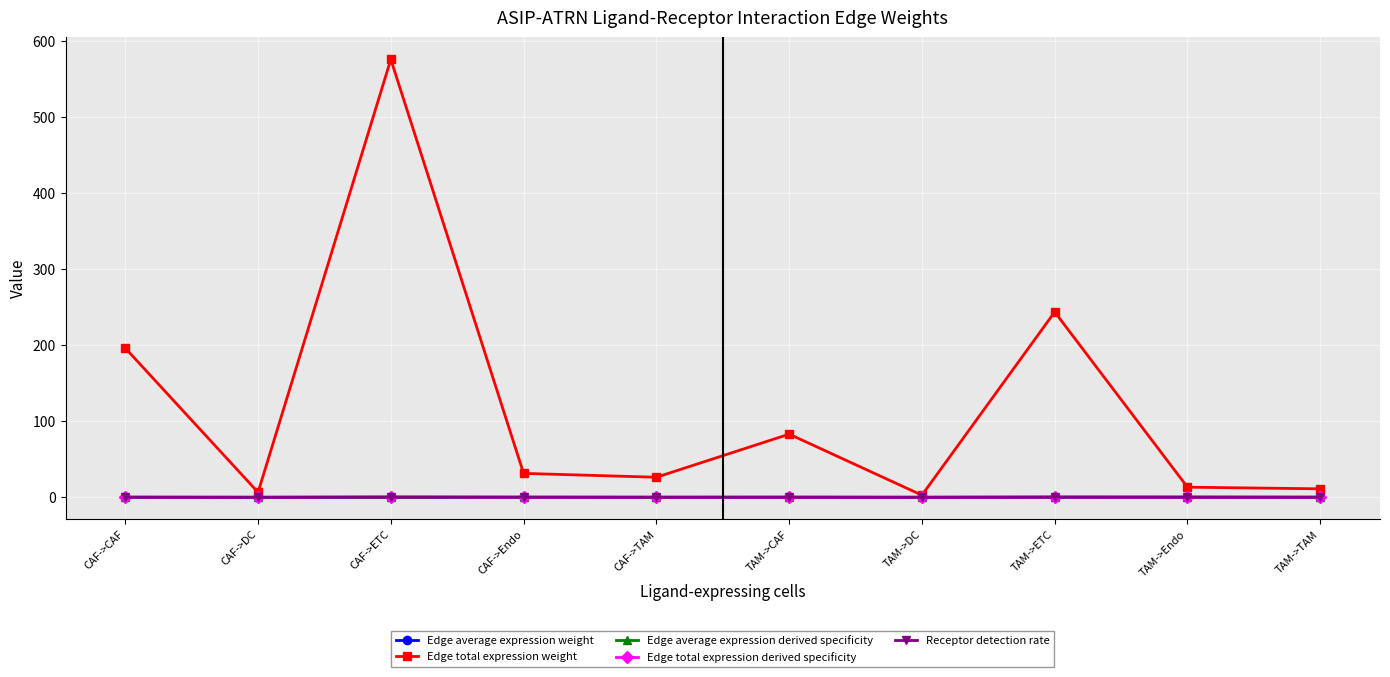

What is the maximum value shown in the chart?

576.3